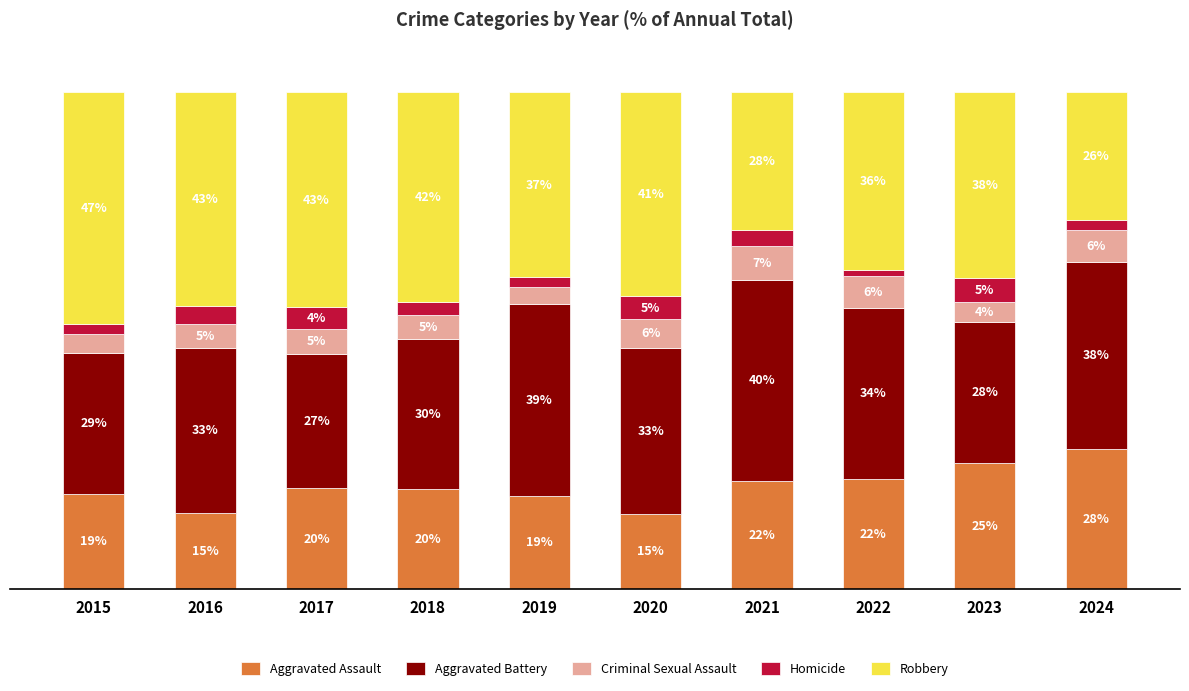

Does the chart contain stacked bars?

Yes